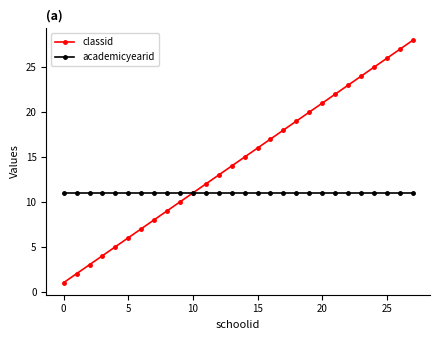

What is the greatest value displayed?

28